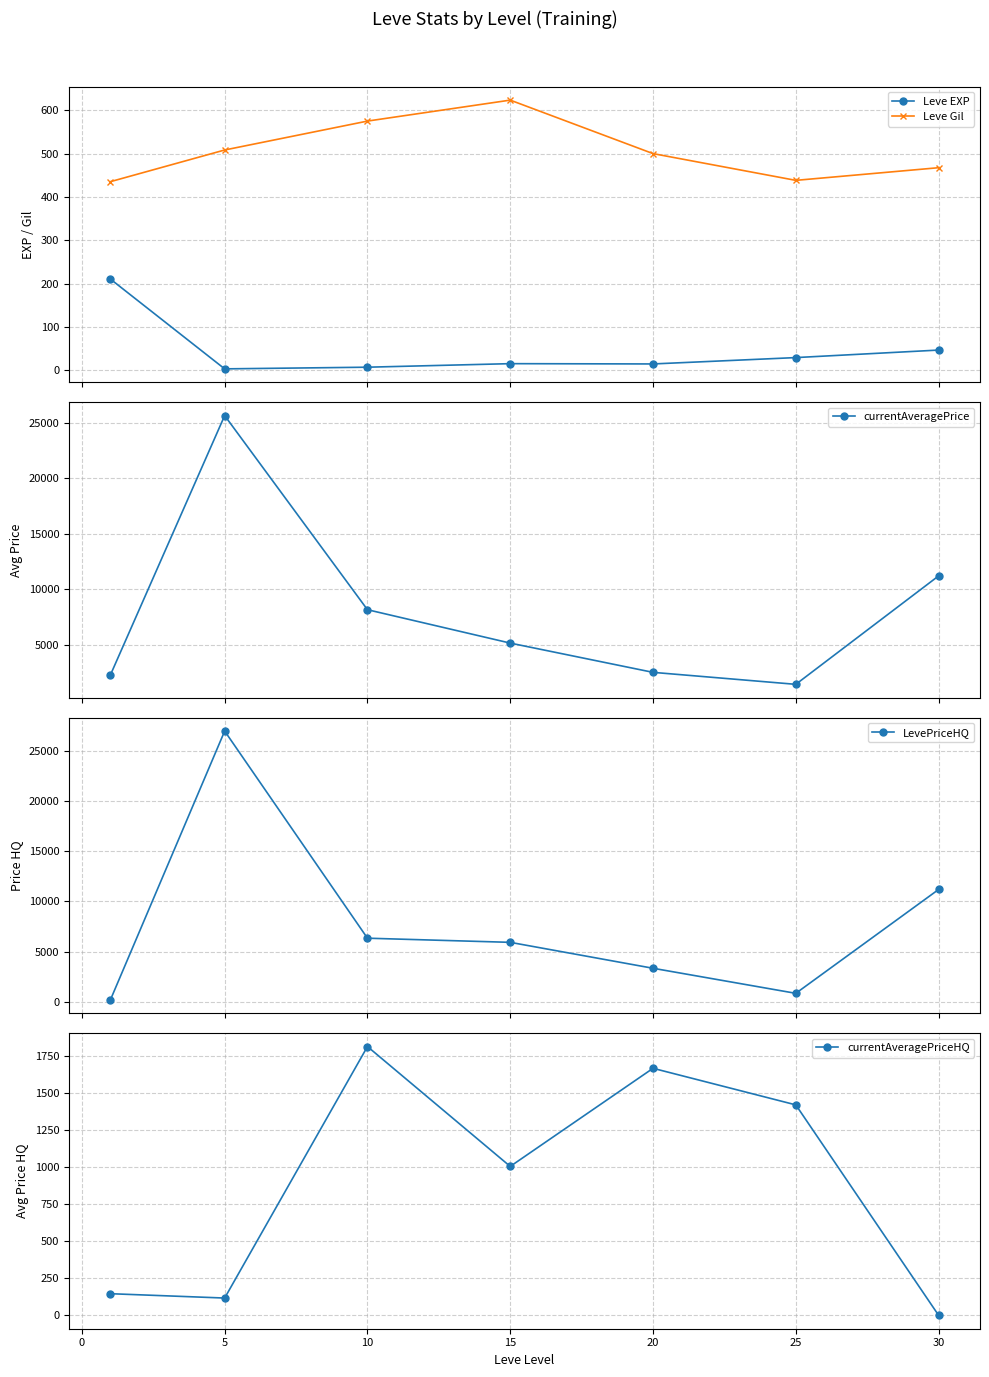

How many values in the Leve EXP series exceed 15?

4